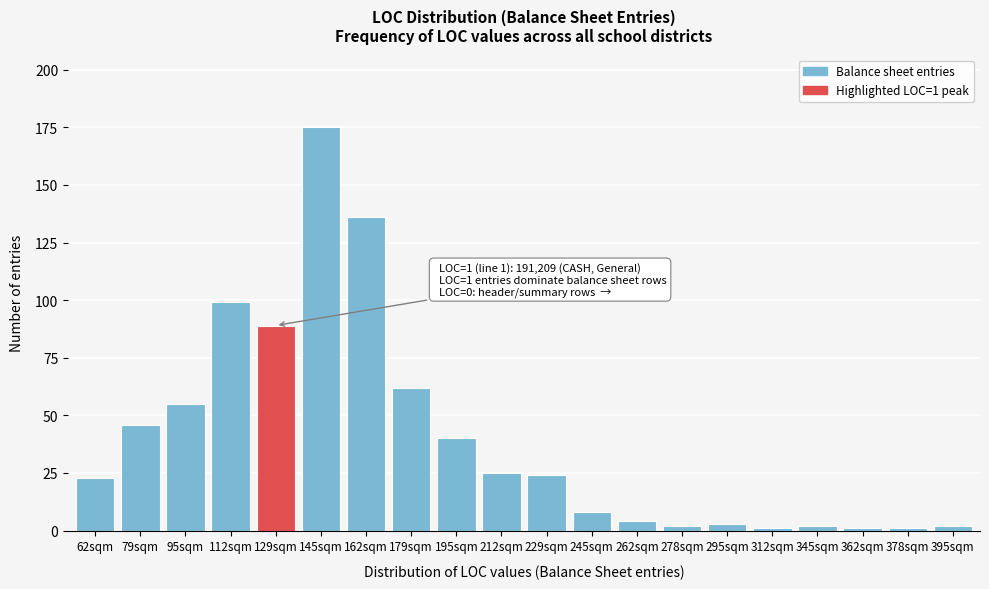

Reading left to right, extract all data points from this chart.

23	46	55	99	89	175	136	62	40	25	24	8	4	2	3	1	2	1	1	2